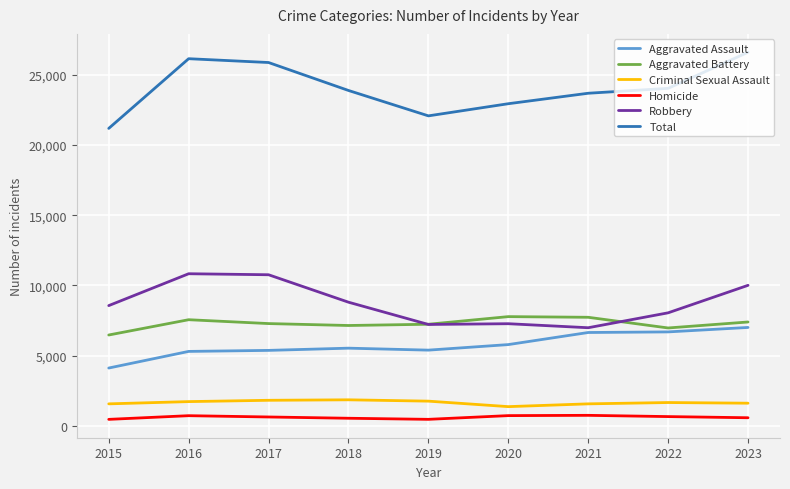

Count the number of categories in the chart.

9